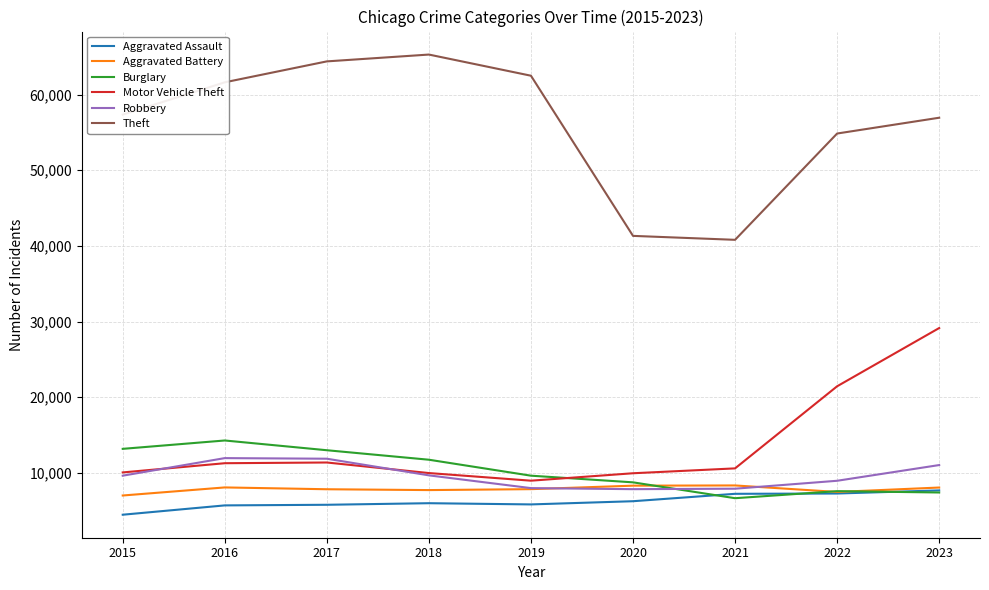

At which category is the sum across all series the highest?

2023